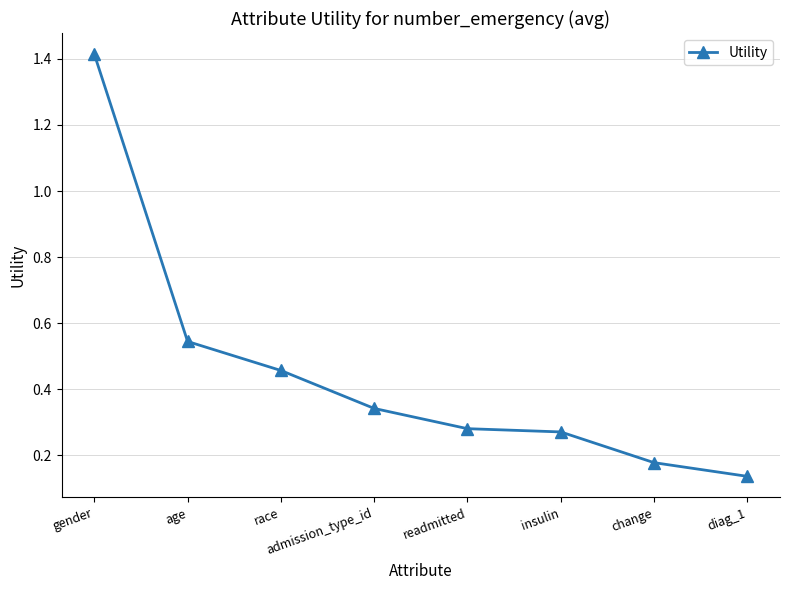

What is the difference between the maximum and minimum values?

1.3